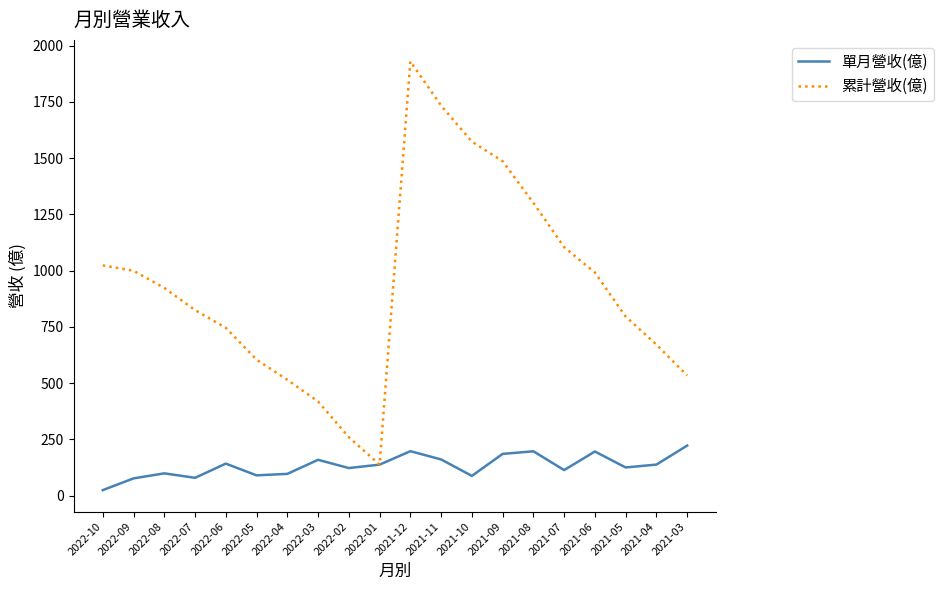

The 單月營收(億) series shows 122.1 at 2022-02. True or false?

True